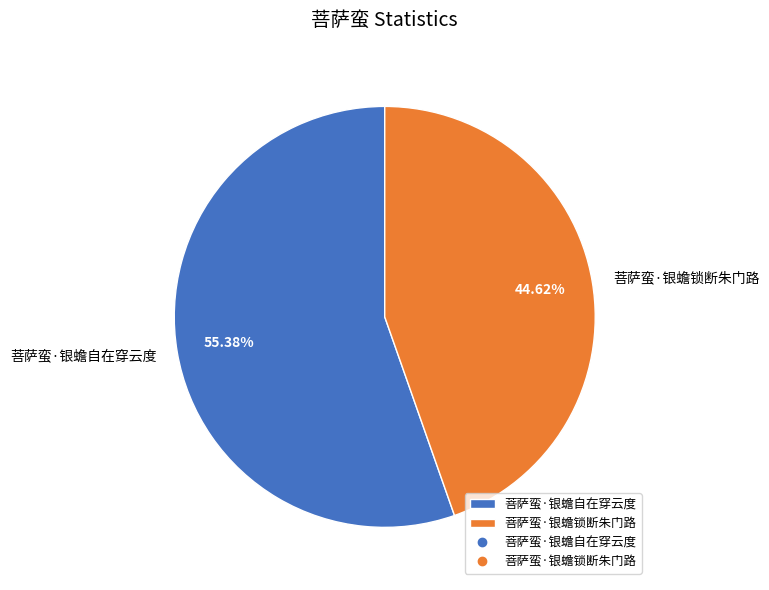

To the nearest percent, what percentage of the pie is 菩萨蛮·银蟾锁断朱门路?

45%